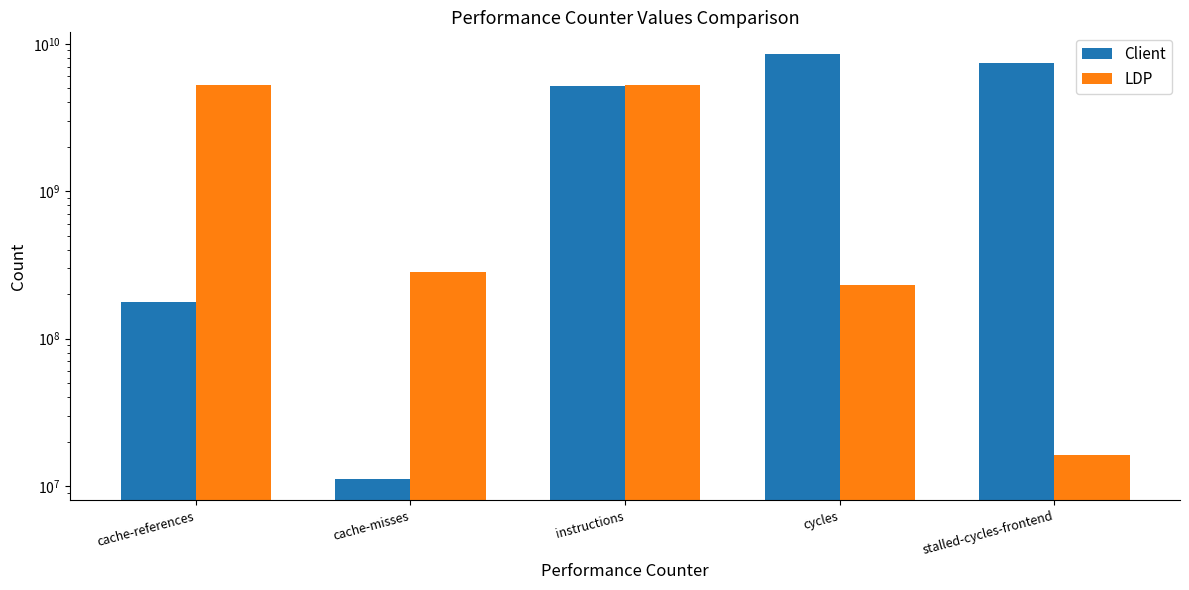

How many bars are there in total?

10